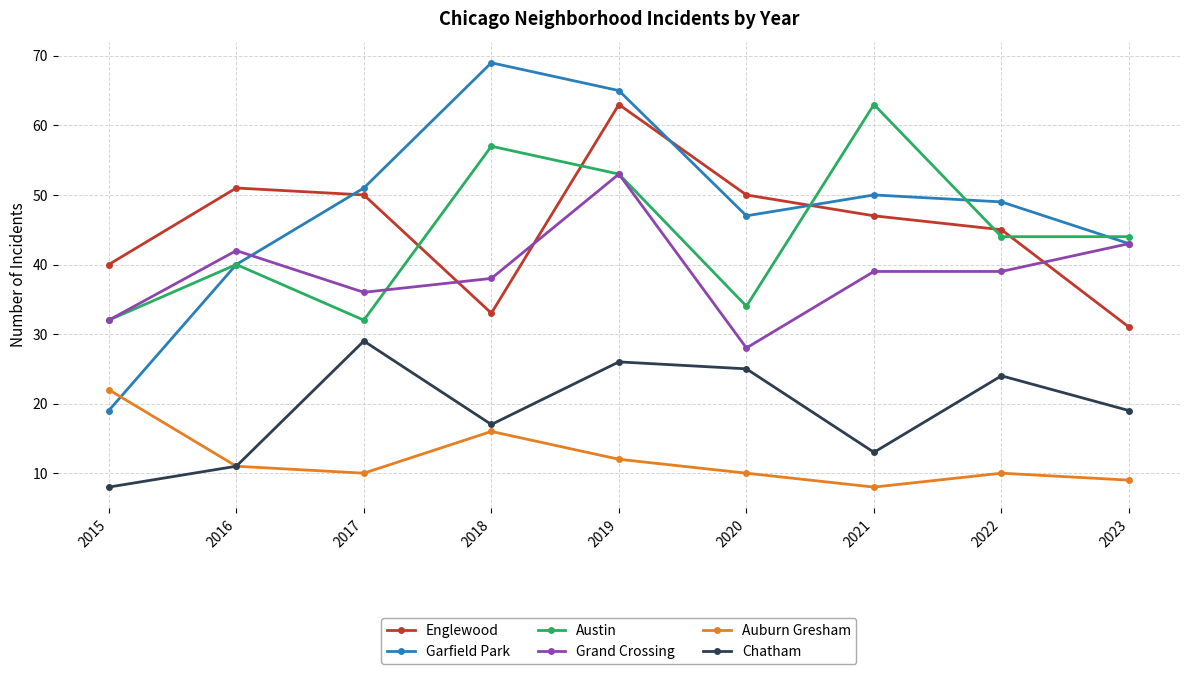

Is it true that Garfield Park equals 83 at 2017?

False